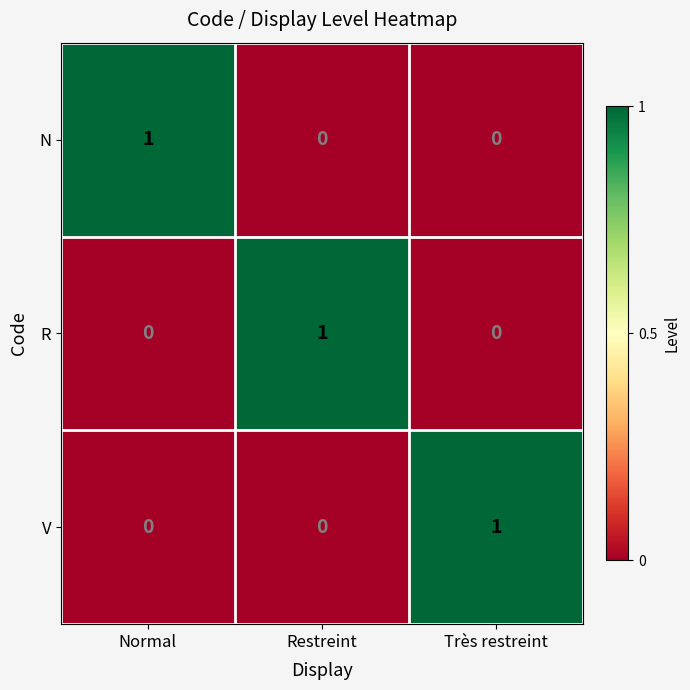

At how many categories does at least one series exceed 0?

3